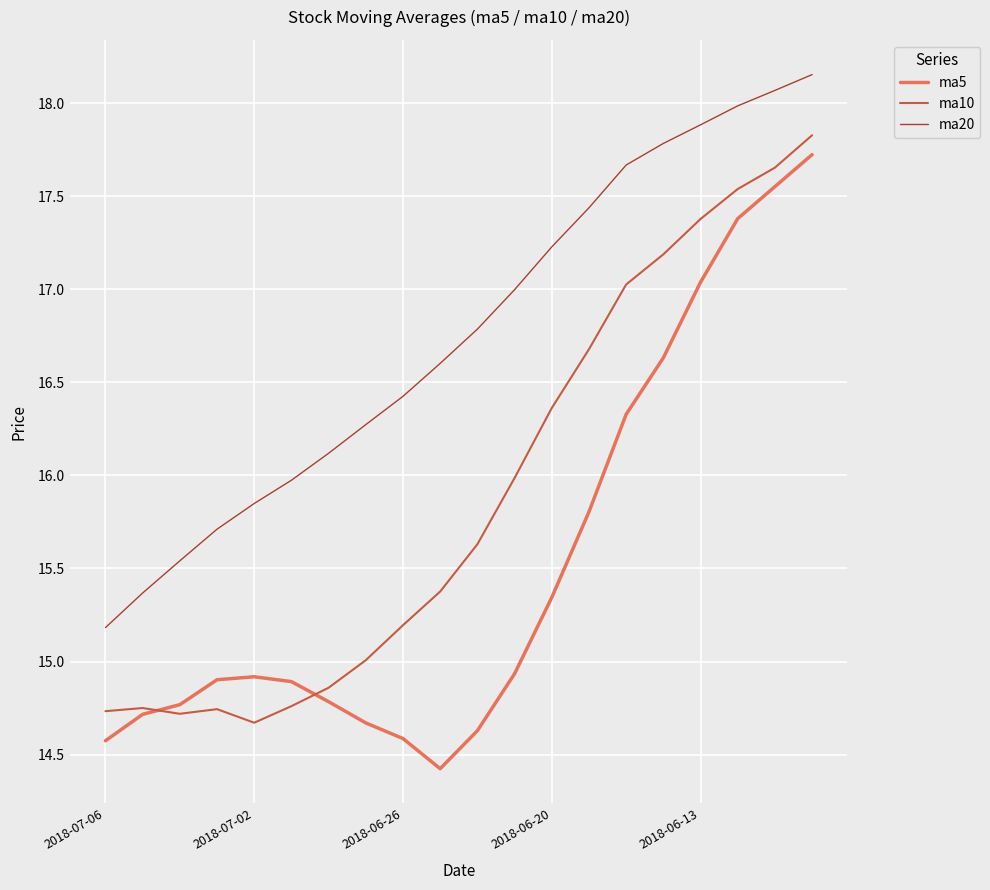

Does the chart display data point markers on the line(s)?

No